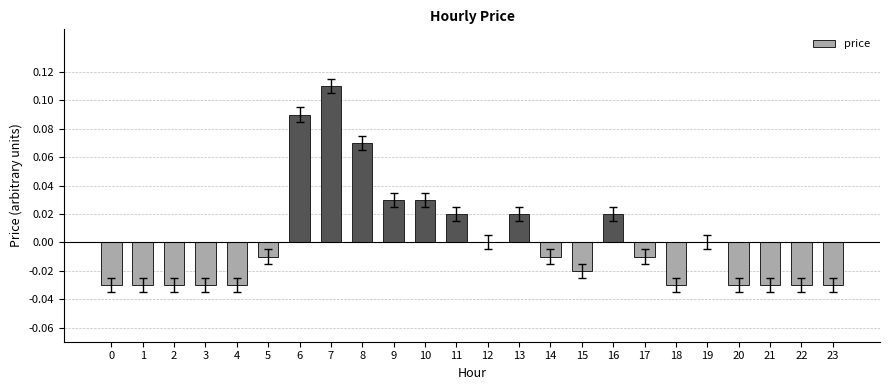

How many categories are shown in the chart?

24